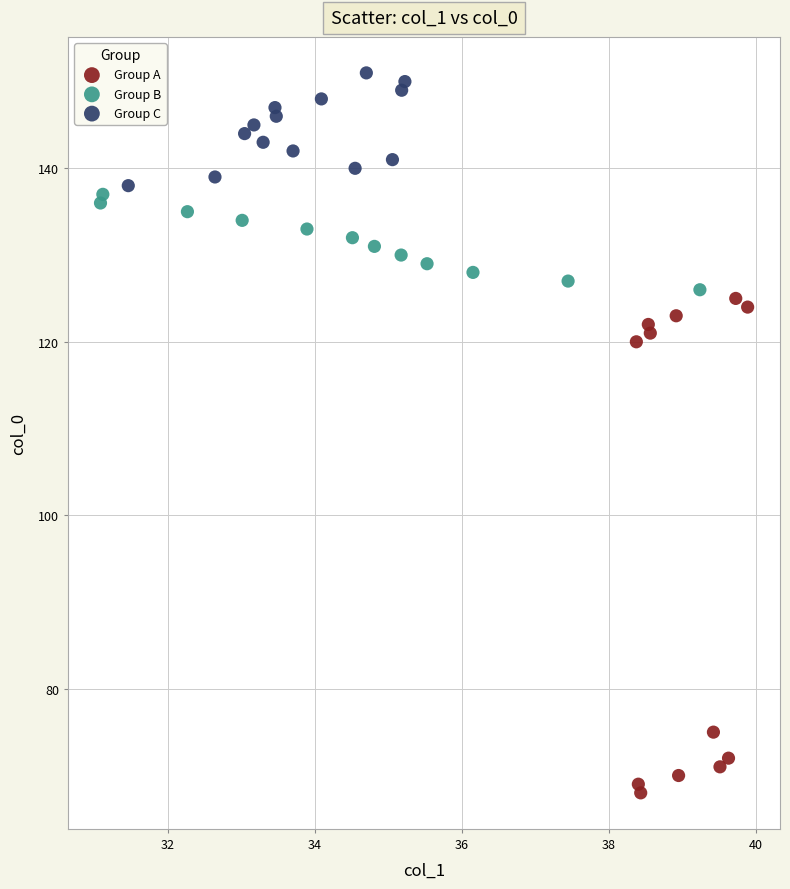

What are all the series names shown in the legend?

Group A, Group B, Group C